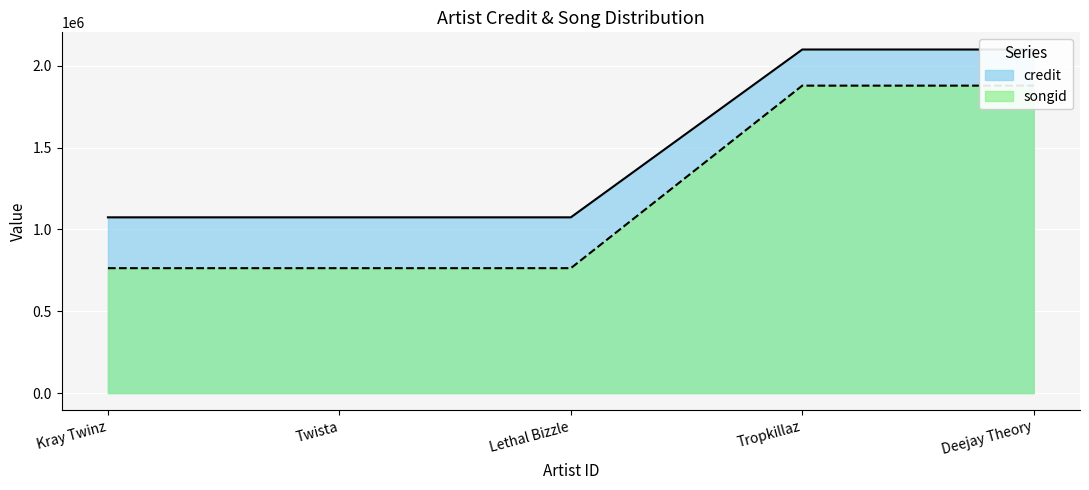

True or false: songid has more than 0 interior local peaks.

False